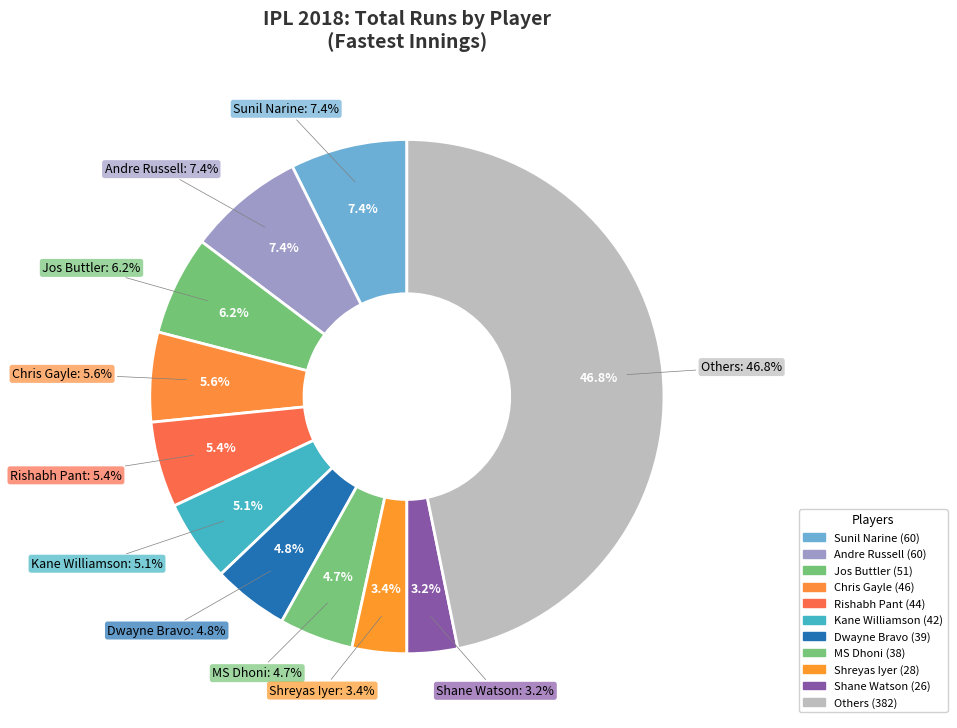

Is there a majority slice in this chart?

No